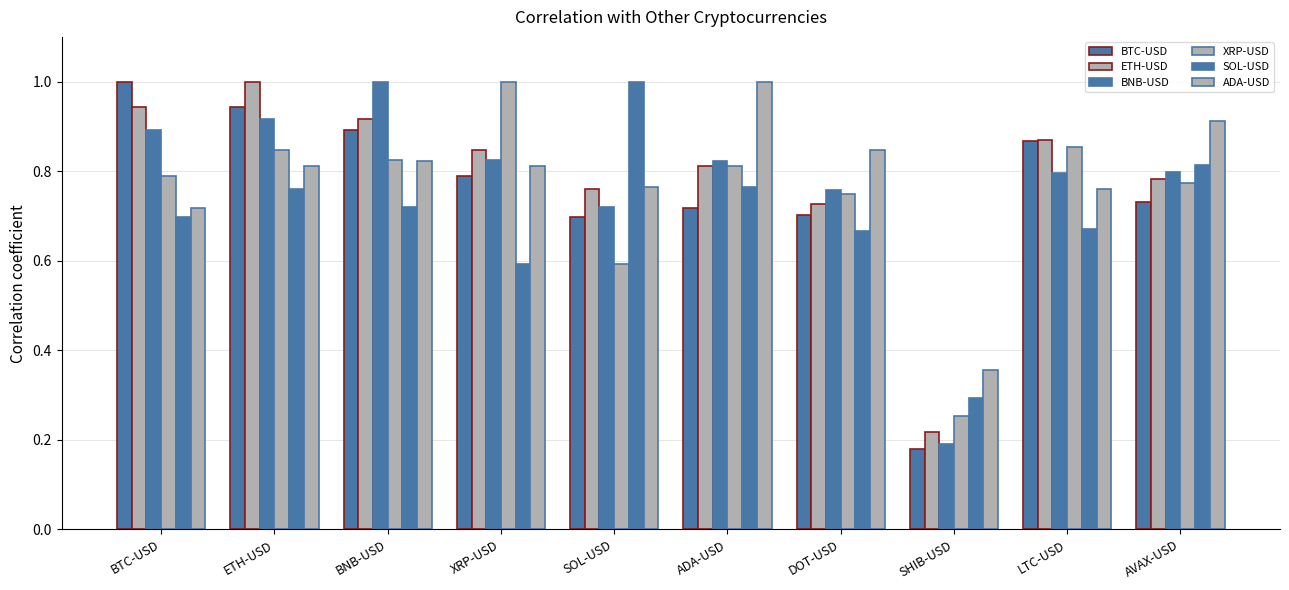

How many bars are there in total?

60